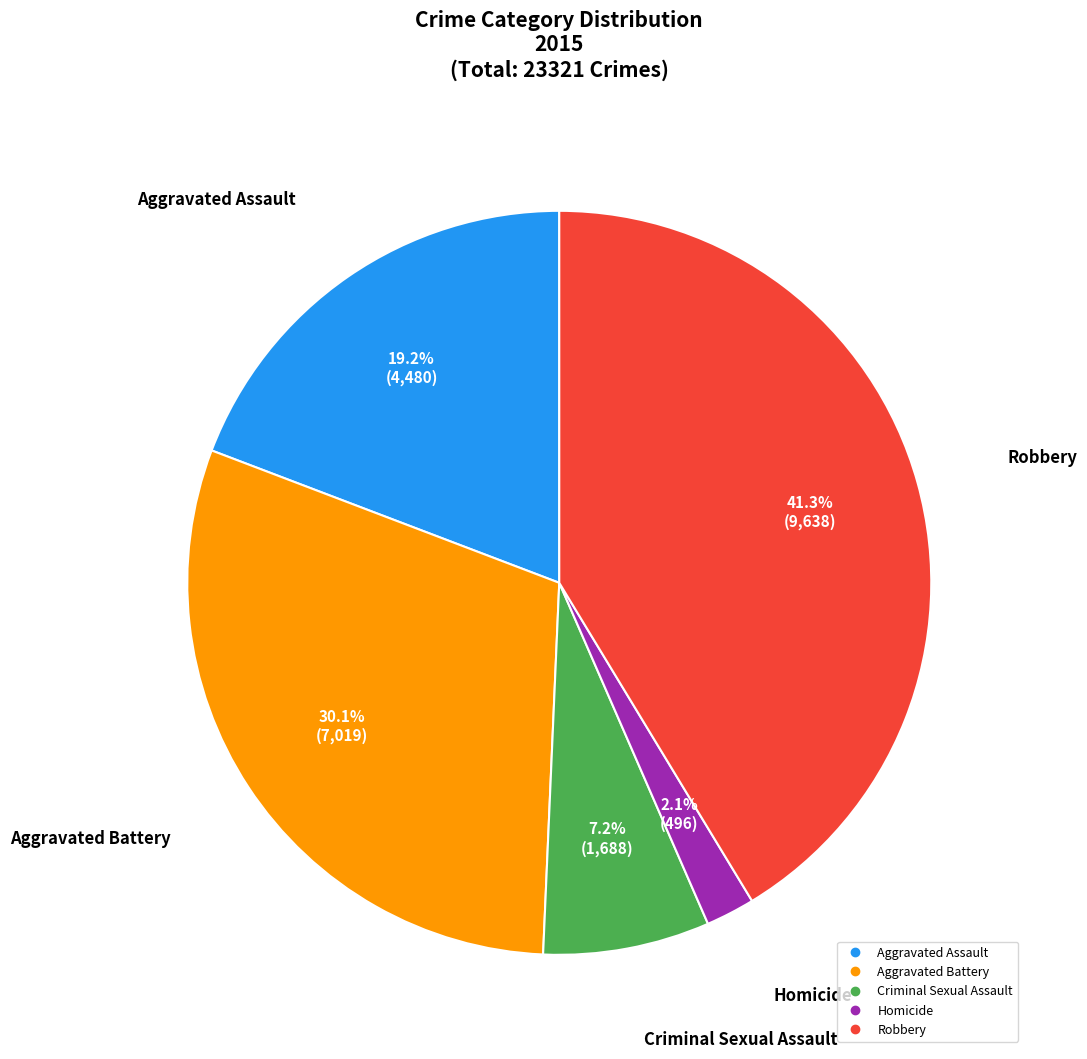

Count the number of slices in the pie.

5